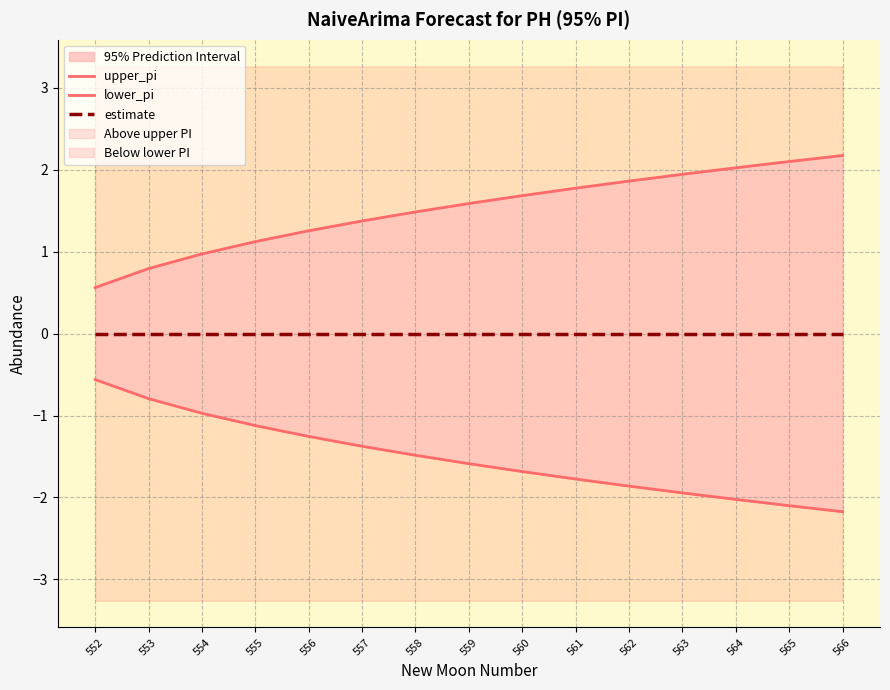

What is the value of the lower_pi point at the 3rd from the left?

-1.0